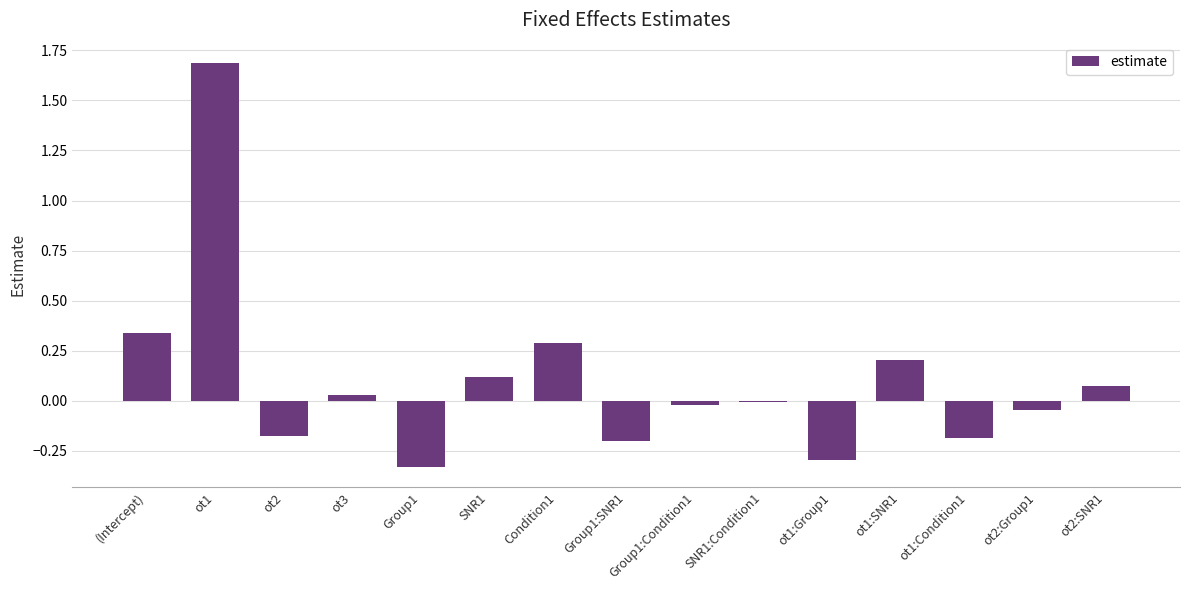

Count the number of data series in this chart.

1